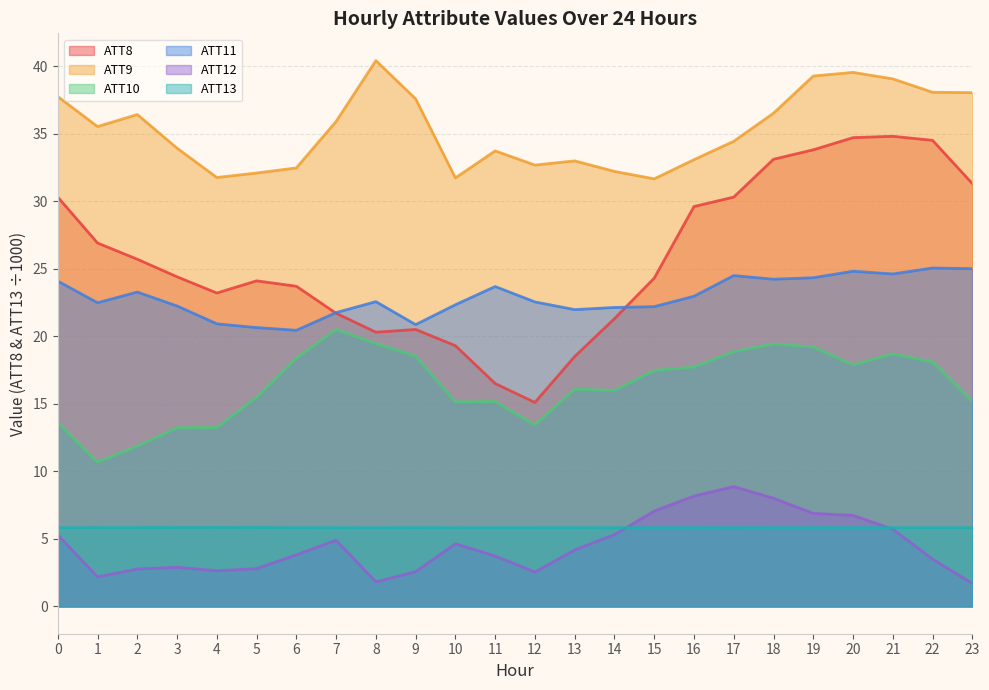

The ATT9 series shows 35.5 at 1. True or false?

True